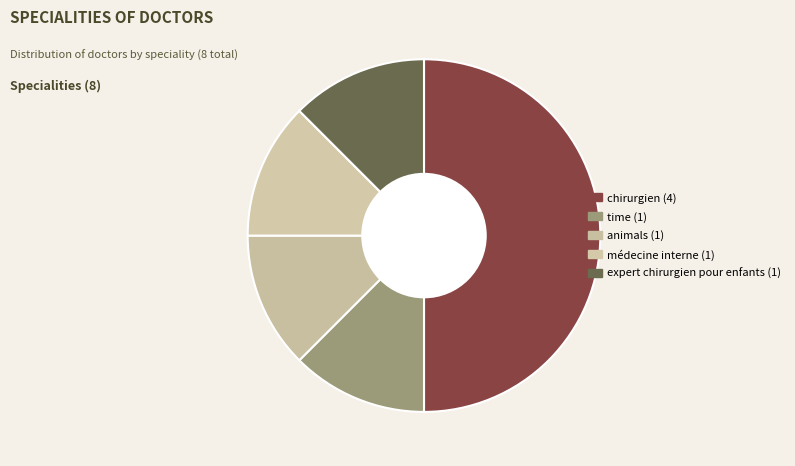

How many segments does this pie chart have?

5